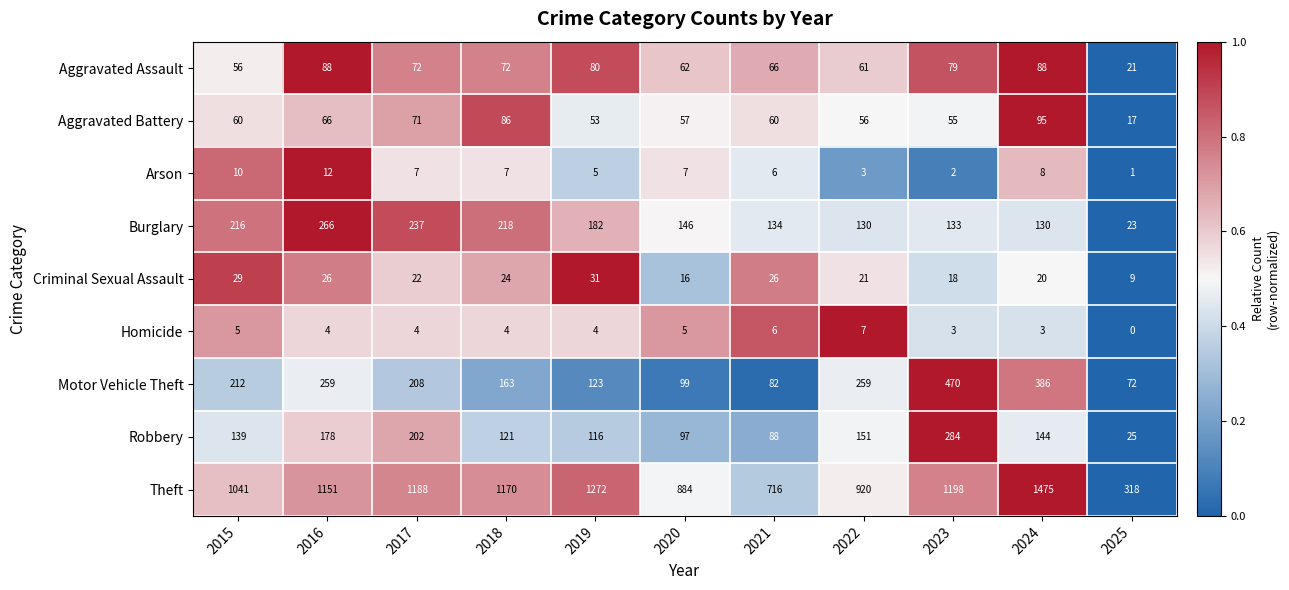

What is the spread (max minus min) of values at 2024?

1472